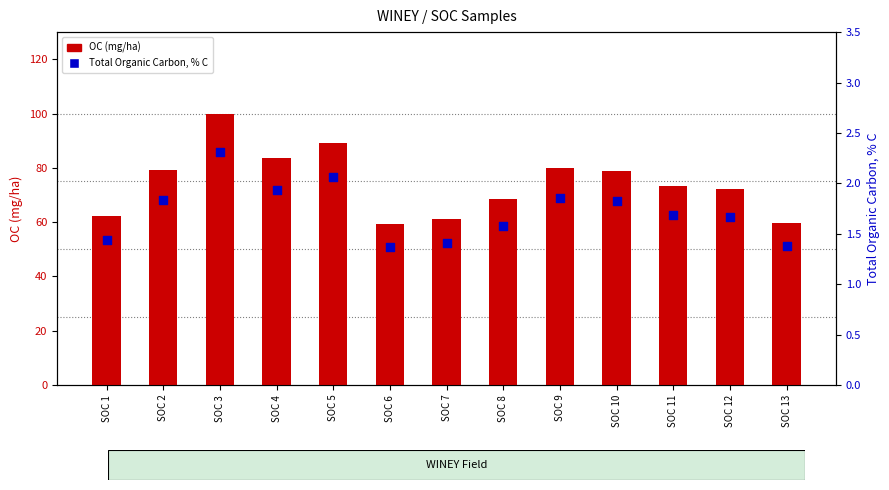

What are all the series names shown in the legend?

OC (mg/ha), Total Organic Carbon, % C